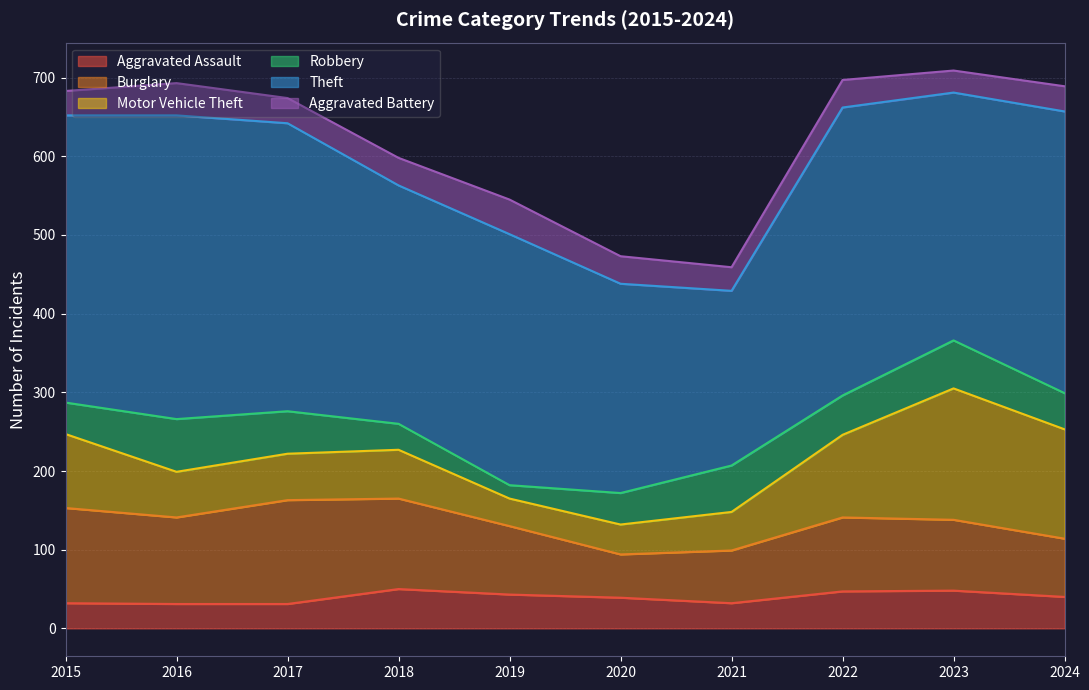

At which category is the sum across all series the highest?

2023